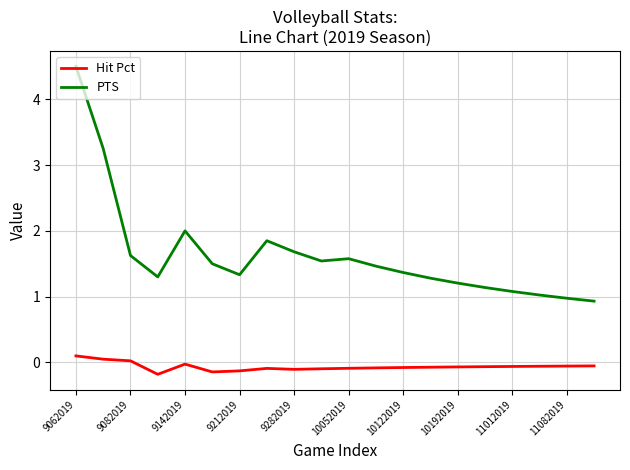

Rank the series by their average value, from highest to lowest.

PTS, Hit Pct